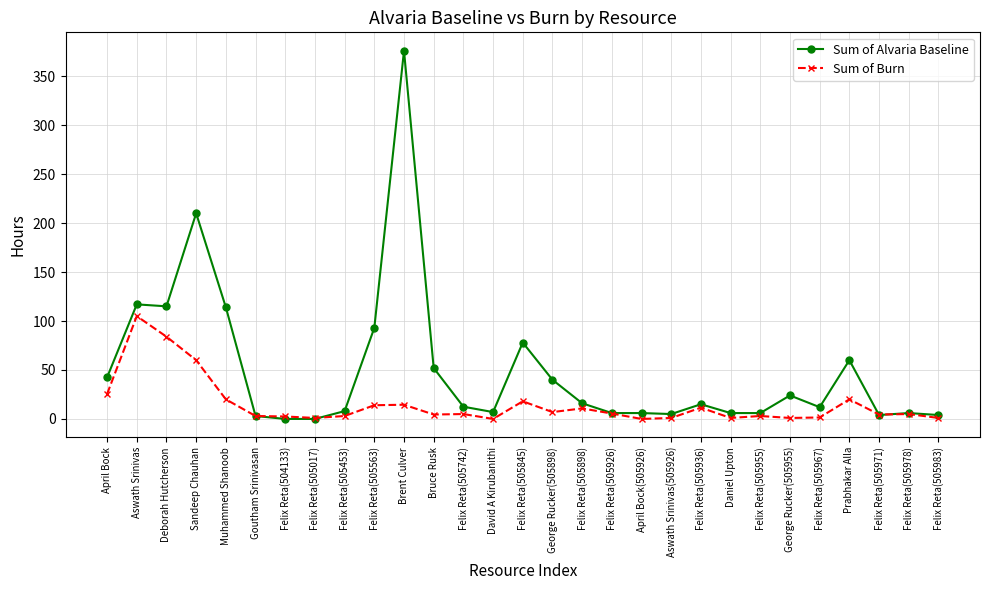

Which series has the widest spread of values?

Sum of Alvaria Baseline